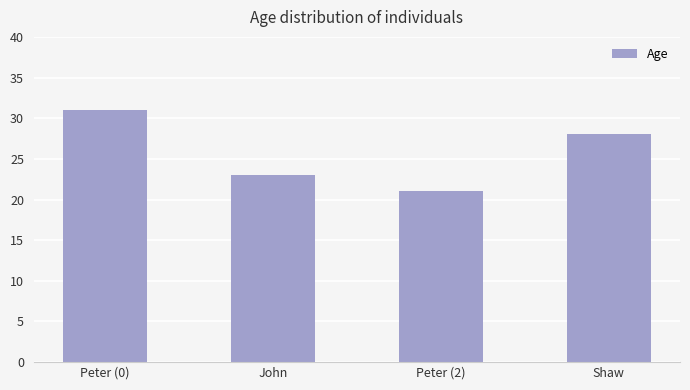

What is the sum of all values?

103